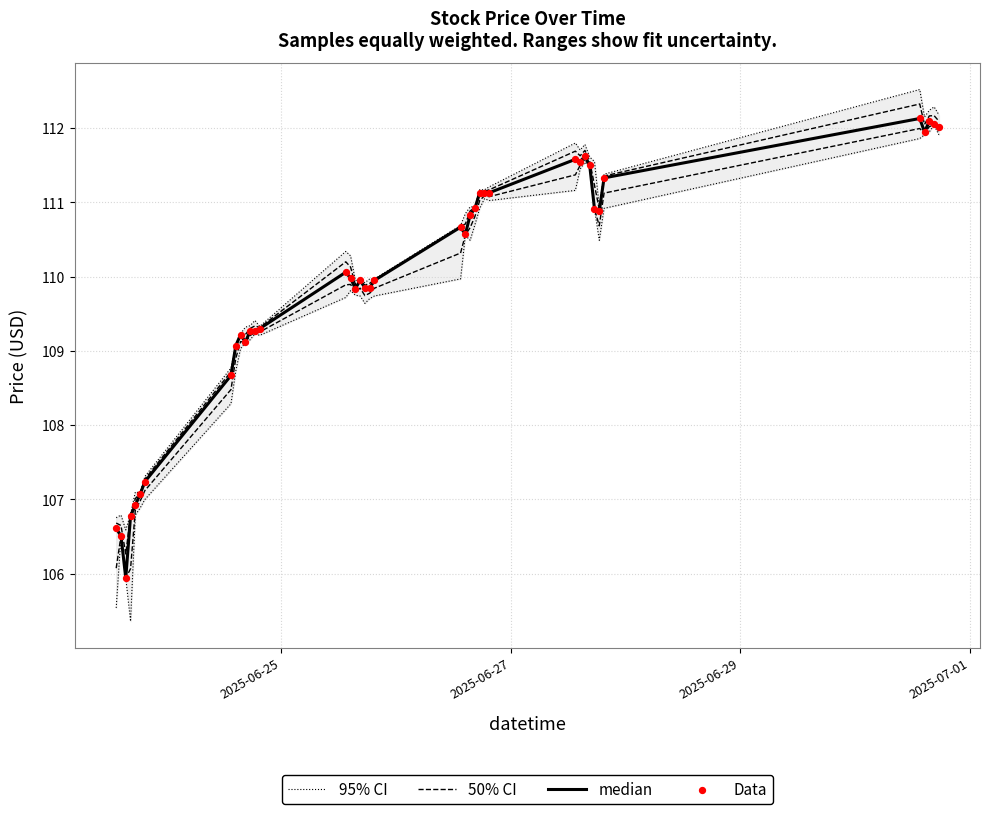

Is the value of Data at 30 greater than the value of 50% CI at 24?

Yes